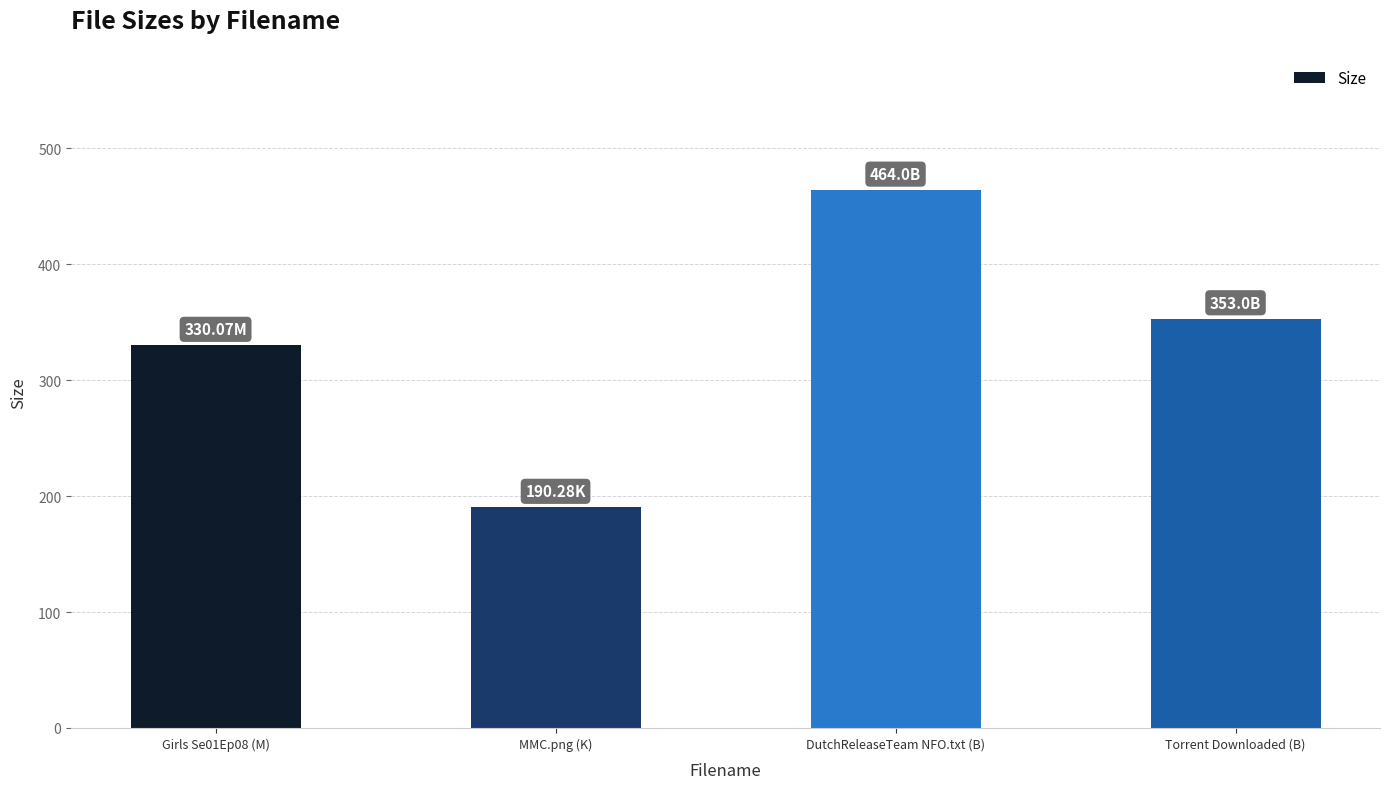

Rank the categories by value from lowest to highest.

MMC.png (K), Girls Se01Ep08 (M), Torrent Downloaded (B), DutchReleaseTeam NFO.txt (B)